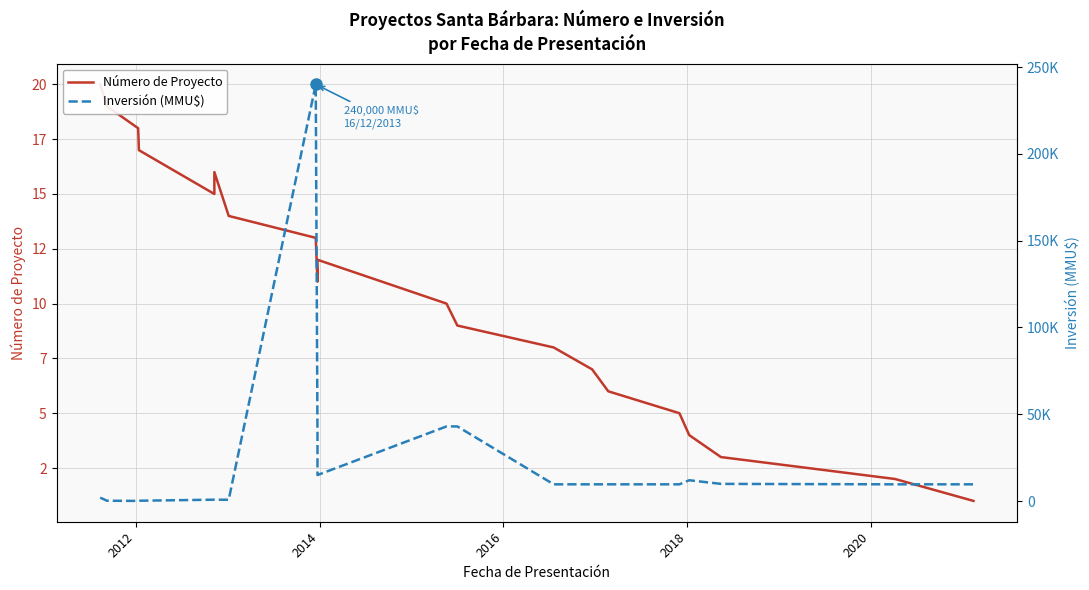

True or false: Número de Proyecto and Inversión (MMU$) intersect in this chart.

False